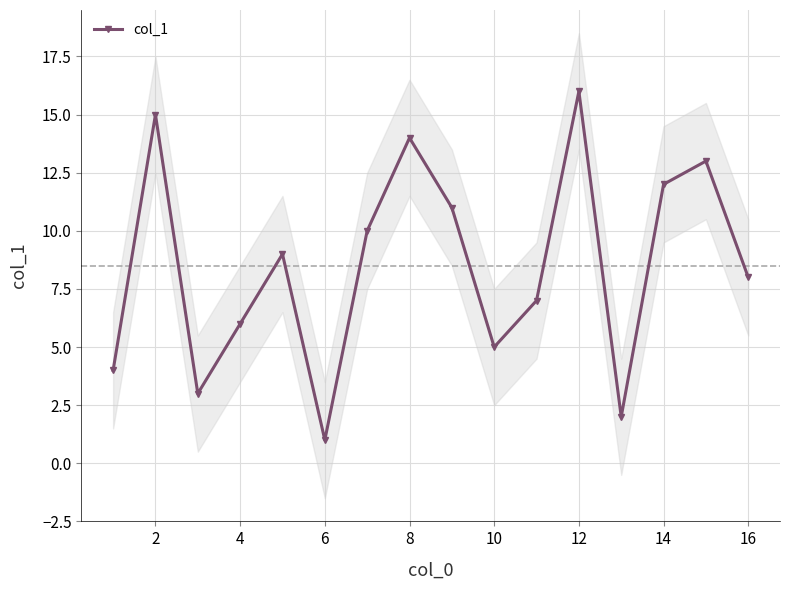

The value of col_1 at 12 is 22. True or false?

False